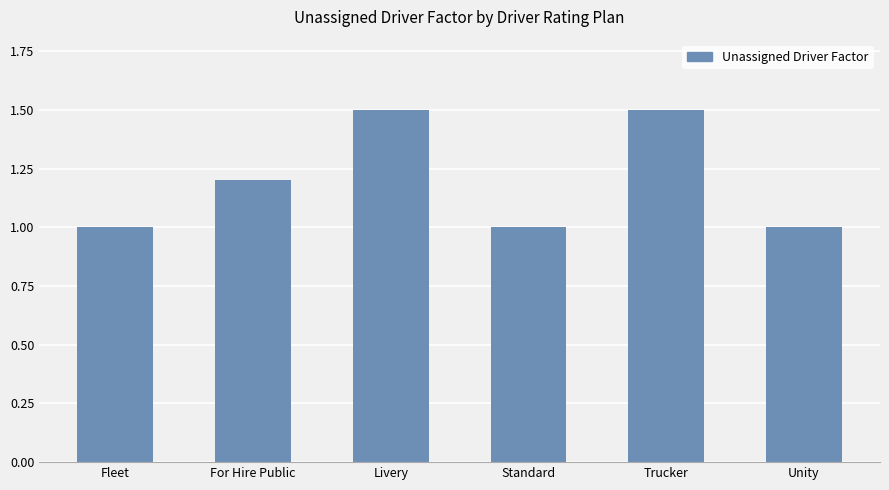

What is the value of the 2nd bar from the left?

1.2